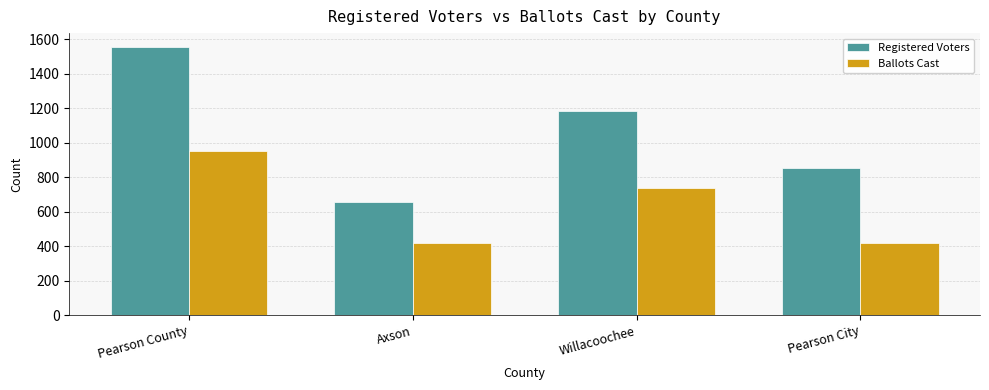

True or false: Ballots Cast has a value of 738 at Willacoochee.

True